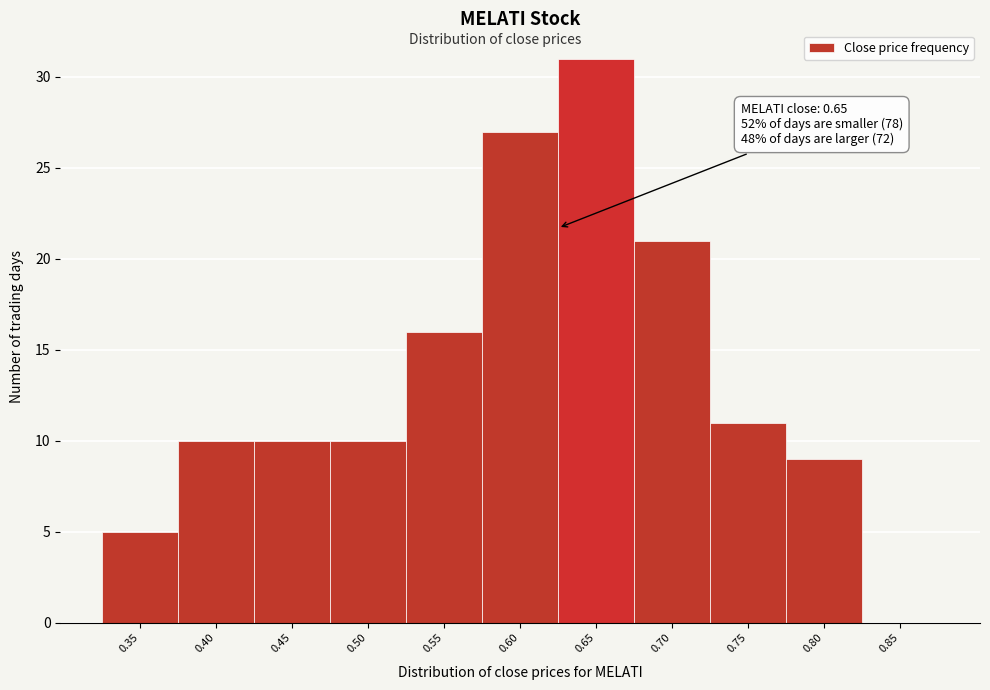

Reading left to right, extract all data points from this chart.

0.35=5	0.40=10	0.45=10	0.50=10	0.55=16	0.60=27	0.65=31	0.70=21	0.75=11	0.80=9	0.85=0